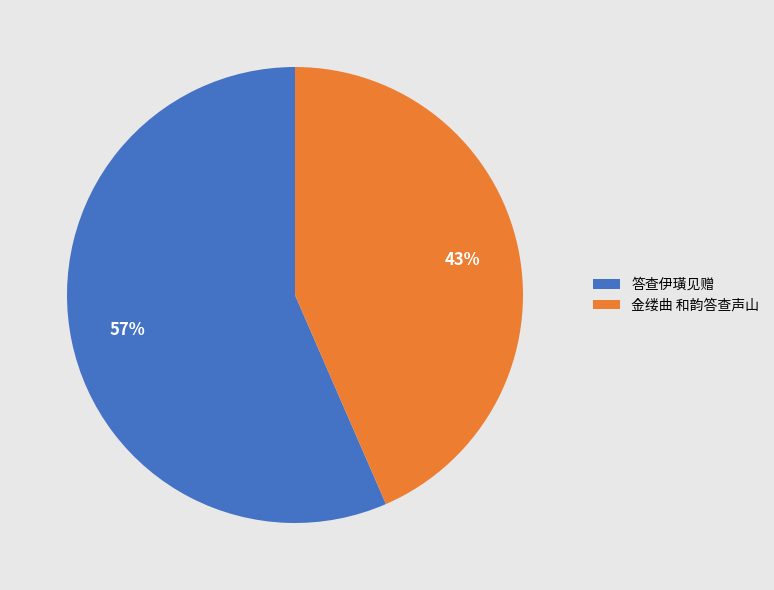

Is 答查伊璜见赠 the majority of the pie?

Yes